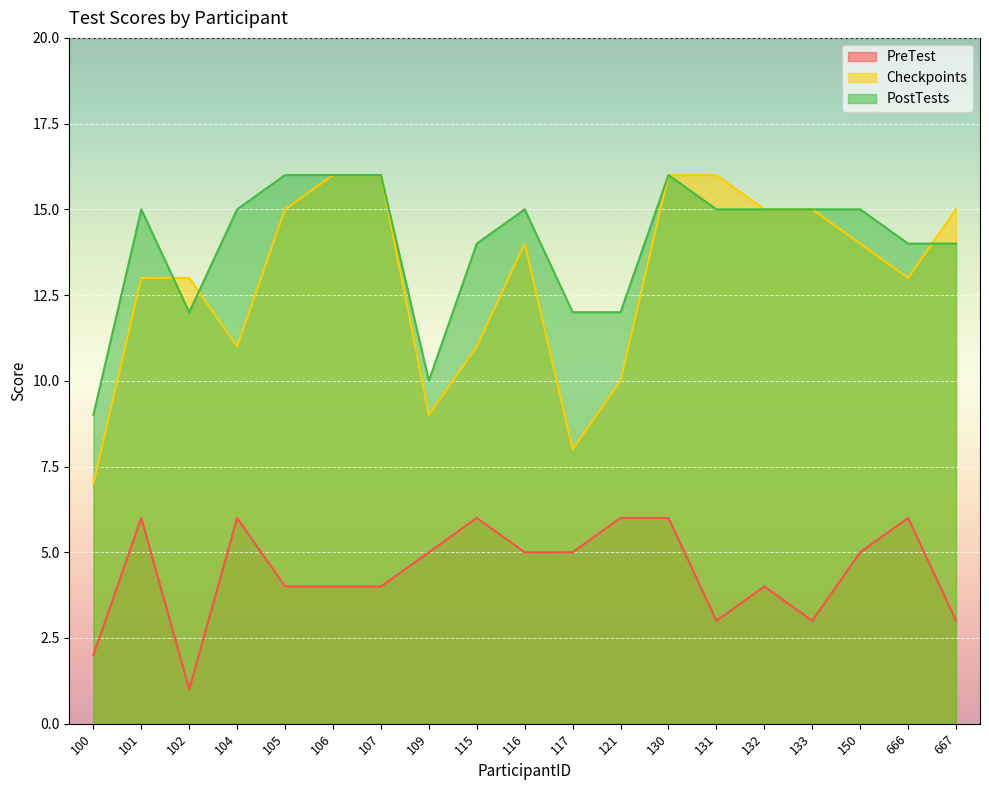

At which label does Checkpoints first exceed 14?

105